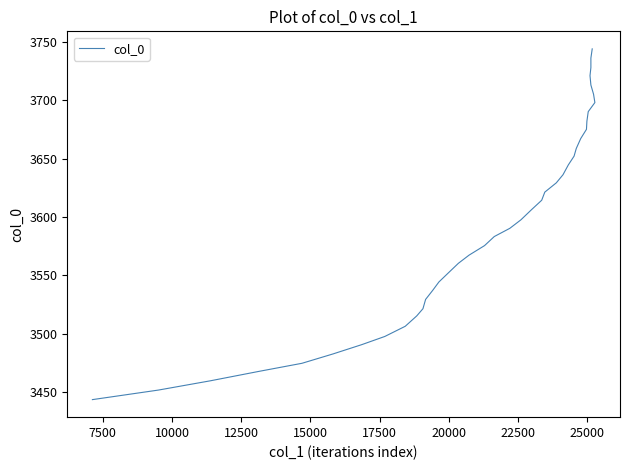

Is this an area chart (filled region under the line)?

No